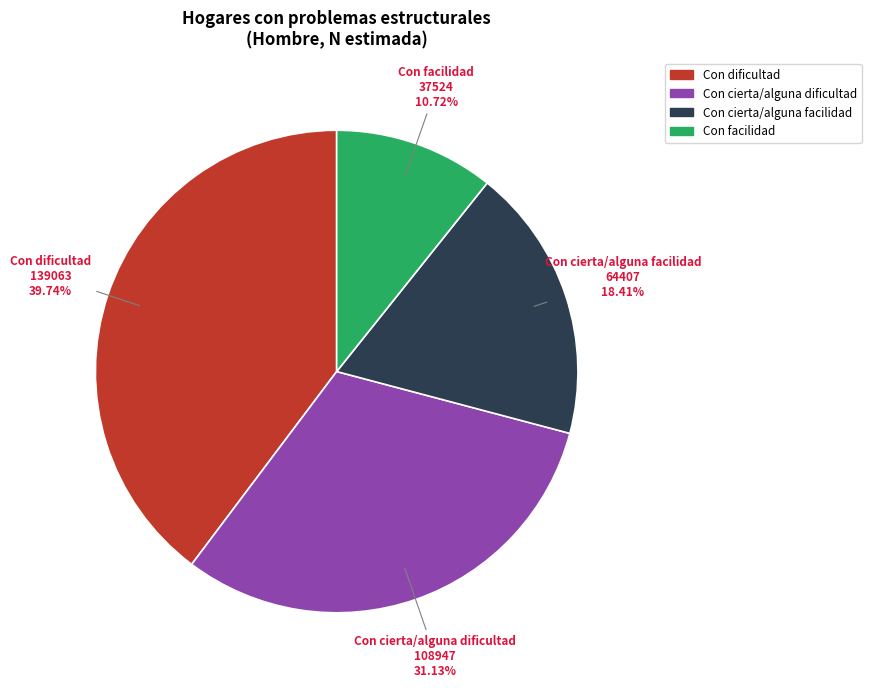

Which slice is the largest?

Con dificultad